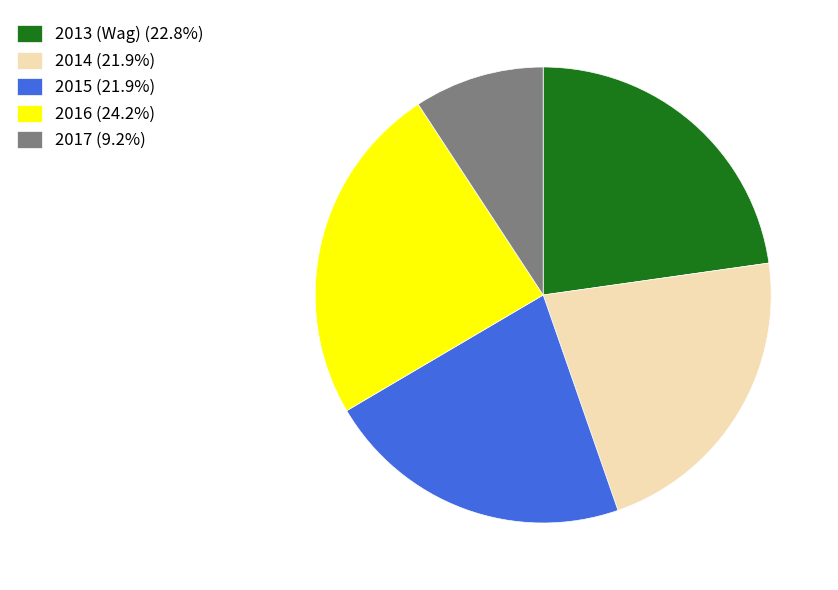

Approximately how many times larger is the value at 2013 (Wag) (22.8%) compared to 2016 (24.2%)?

0.9